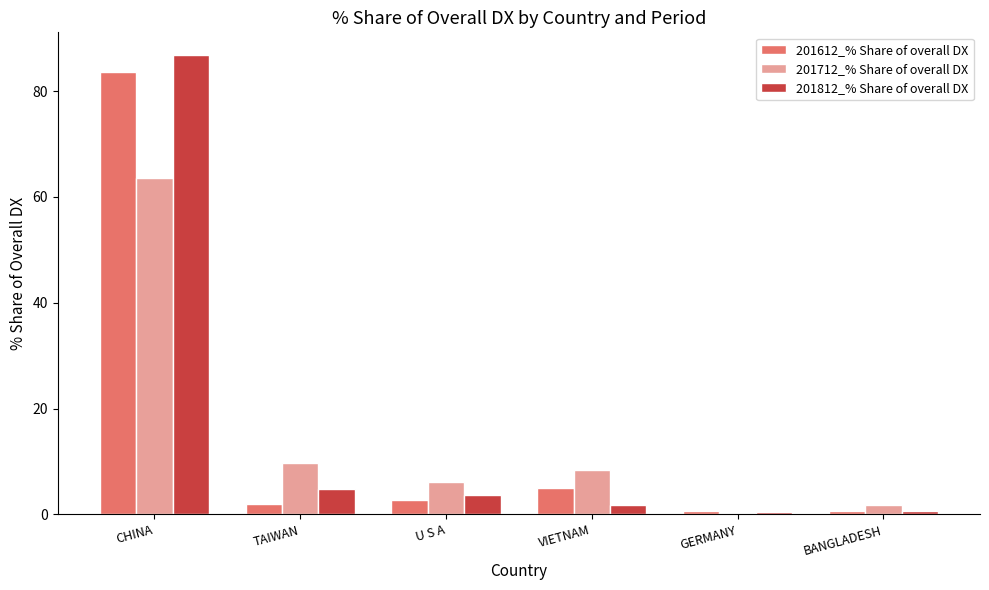

Are the bars grouped side by side (vs. stacked)?

Yes